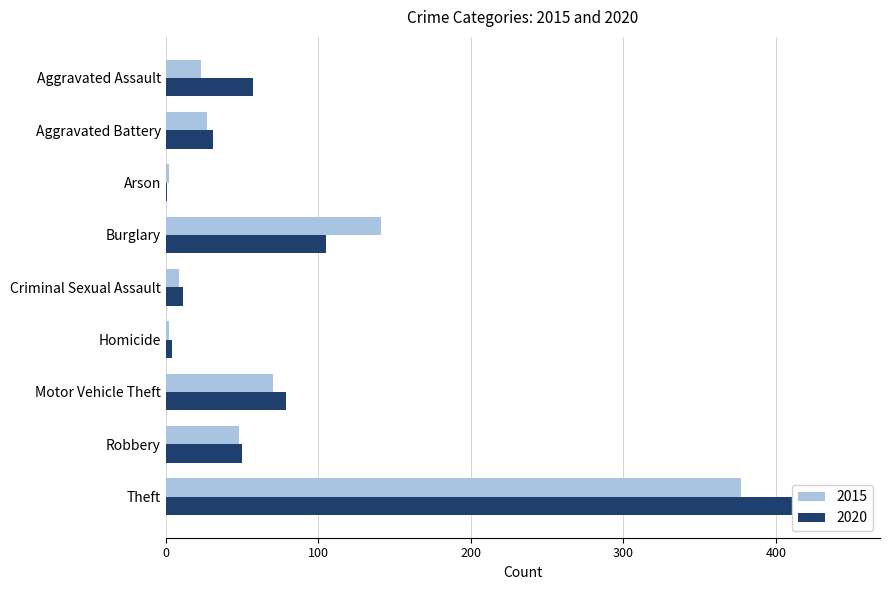

What is the average value of the 2020 series?

87